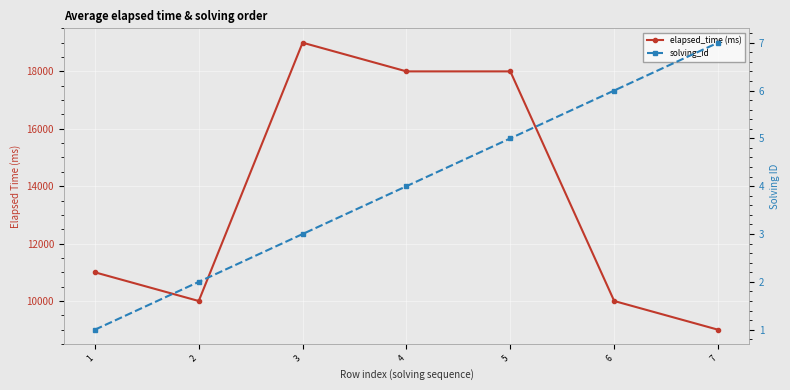

What value does the solving_id series have at 6?

6